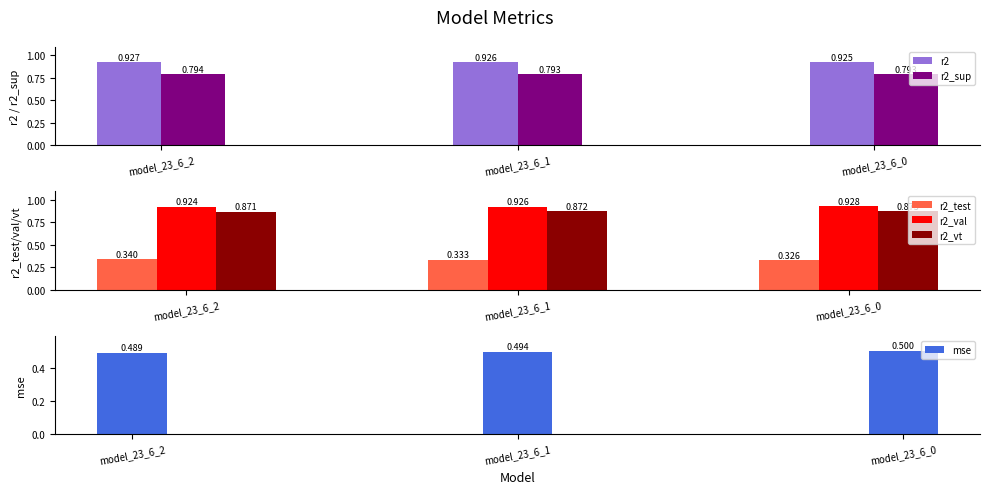

Reading left to right, transcribe all the data shown in this chart.

r2: 0.9	0.9	0.9
r2_sup: 0.8	0.8	0.8
r2_test: 0.3	0.3	0.3
r2_val: 0.9	0.9	0.9
r2_vt: 0.9	0.9	0.9
mse: 0.5	0.5	0.5